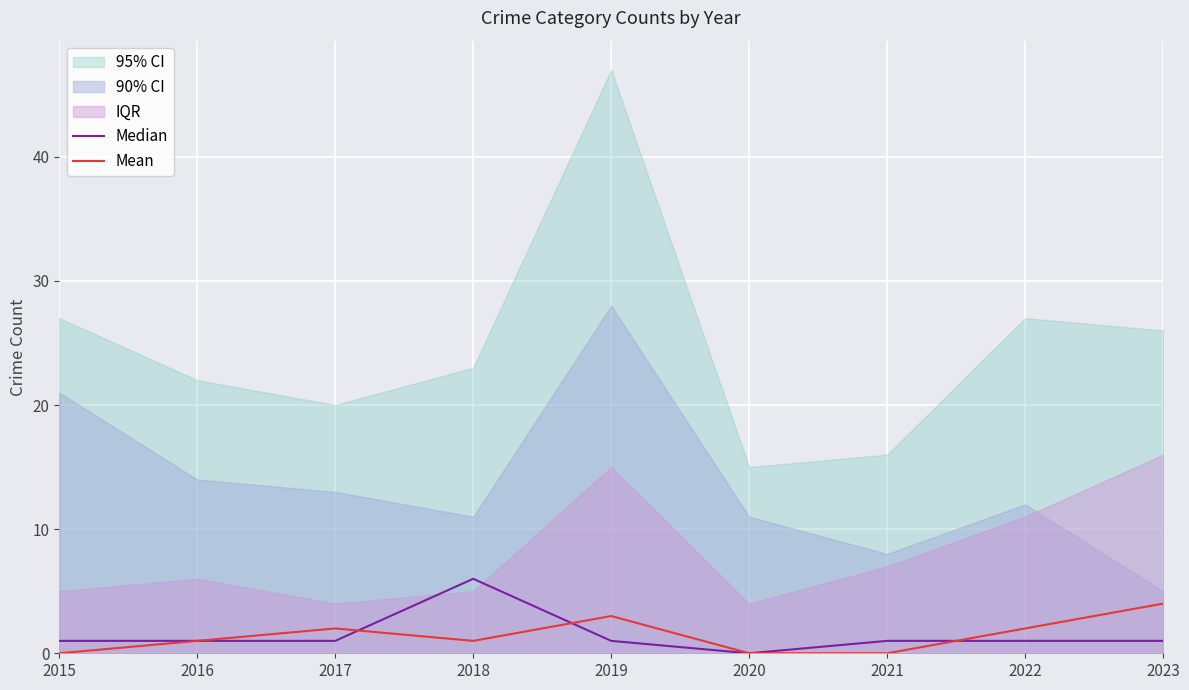

What is the value of the Median point at the 5th from the left?

1